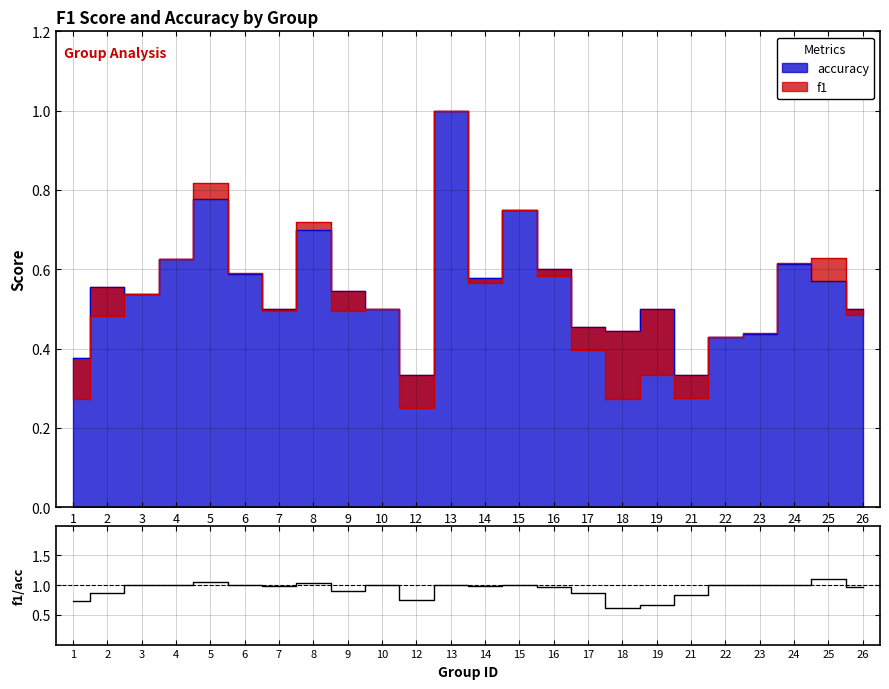

How many points are lower than both their immediate neighbors (excluding endpoints)?

6